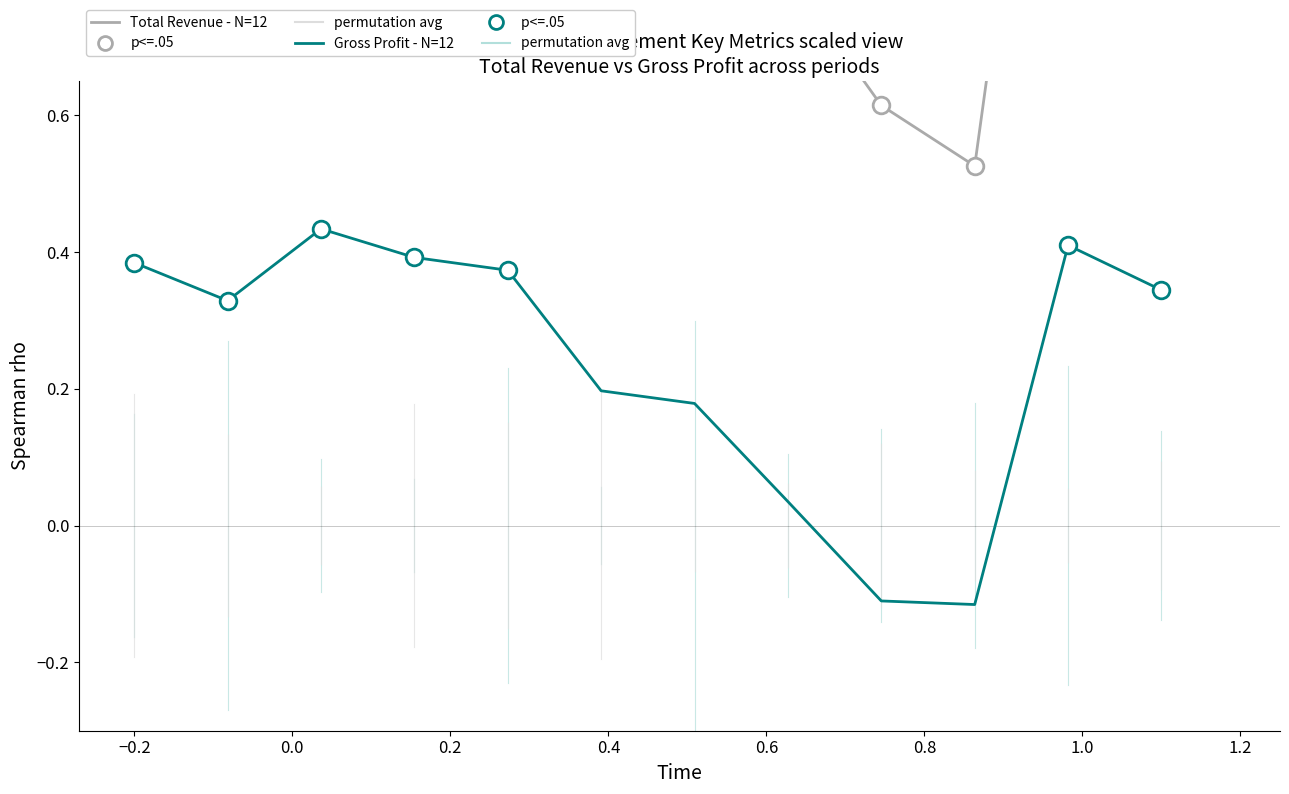

What is the average value of the Gross Profit - N=12 series?

0.2